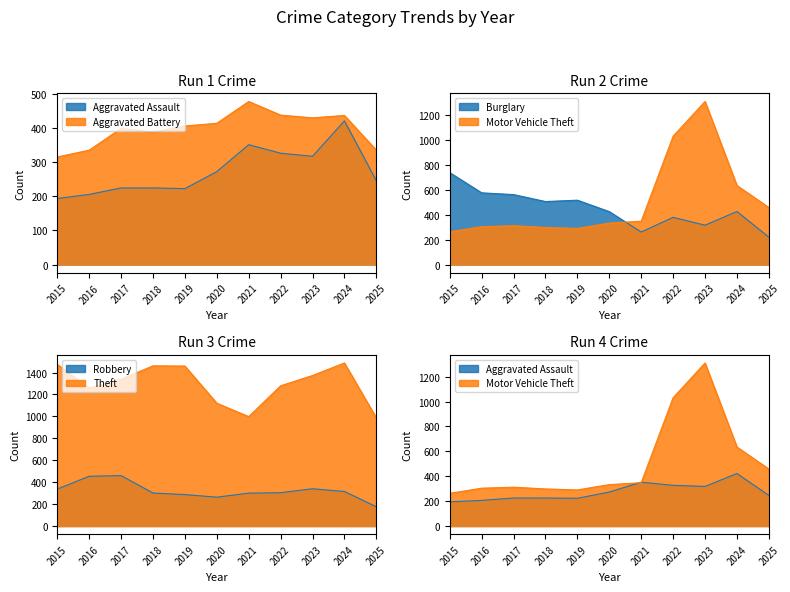

Rank the series at 2021 from lowest to highest value.

Burglary, Robbery, Motor Vehicle Theft, Aggravated Assault, Aggravated Battery, Theft